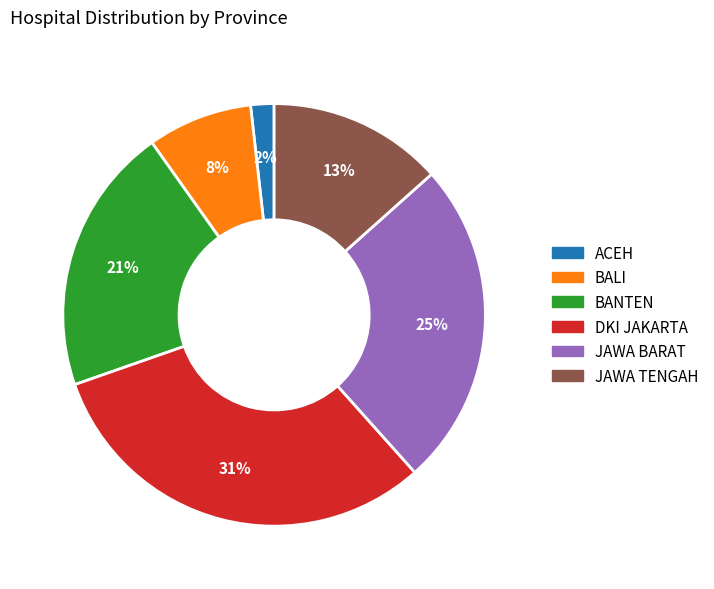

Approximately how many times larger is the value at ACEH compared to BANTEN?

0.1